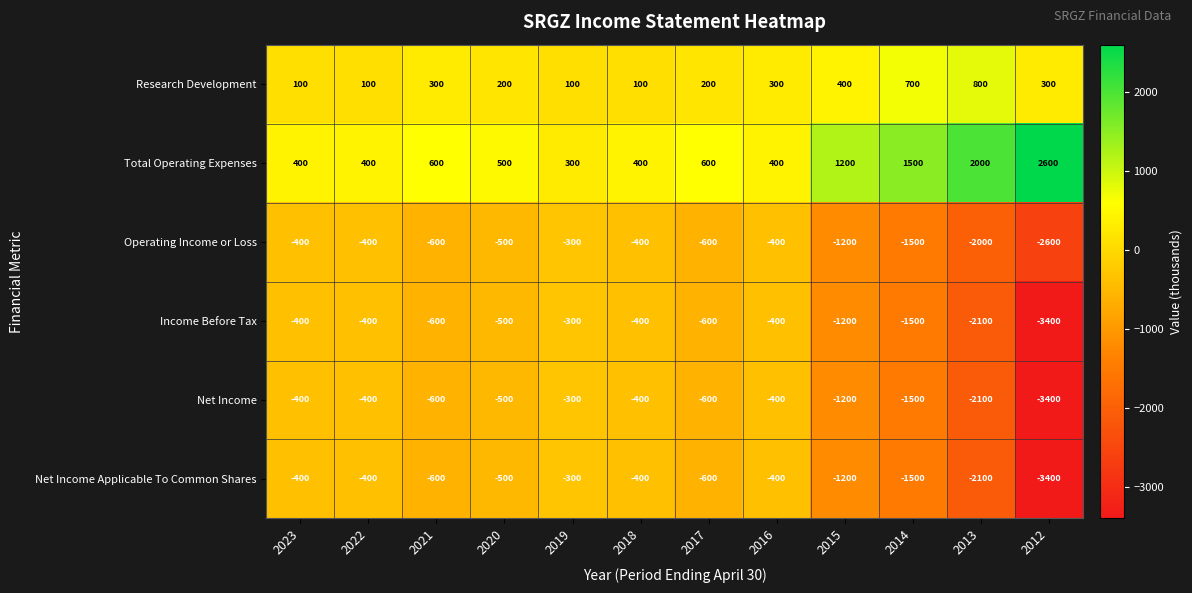

What is the spread (max minus min) of values at 2021?

1200